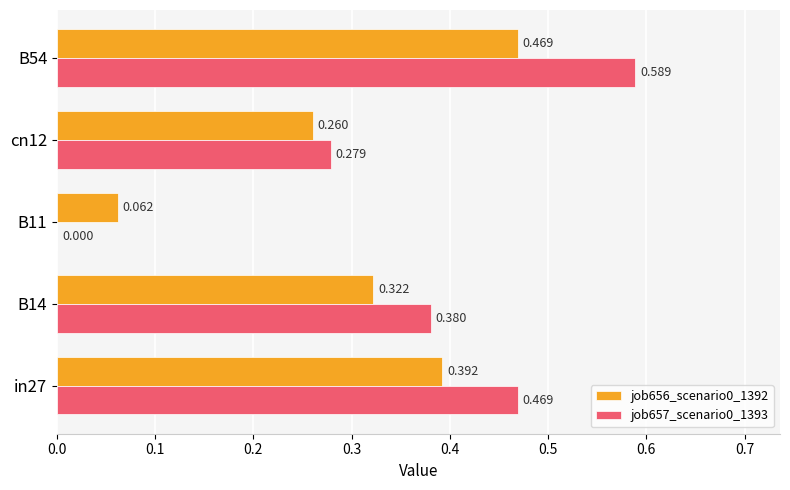

What are all the series names shown in the legend?

job656_scenario0_1392, job657_scenario0_1393